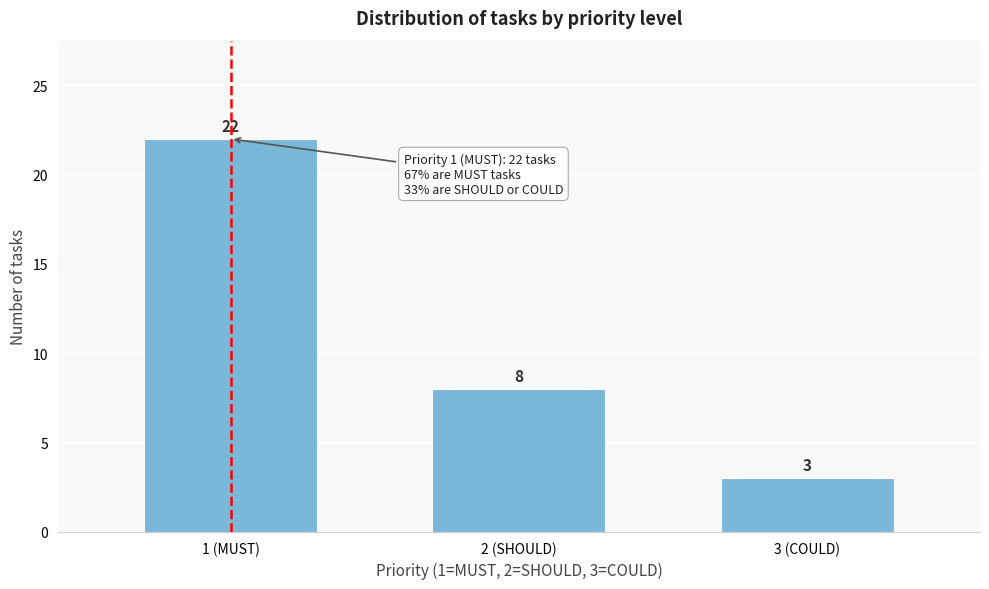

Reading right to left, list all the values displayed in this chart.

3 (COULD)=3	2 (SHOULD)=8	1 (MUST)=22